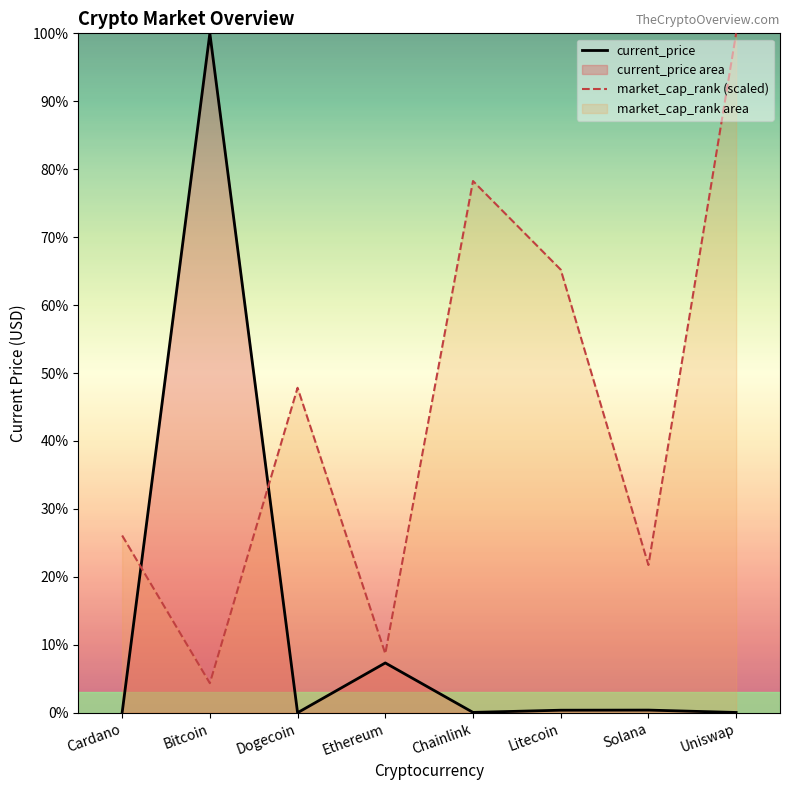

Which has a higher value, Bitcoin or Ethereum?

Bitcoin